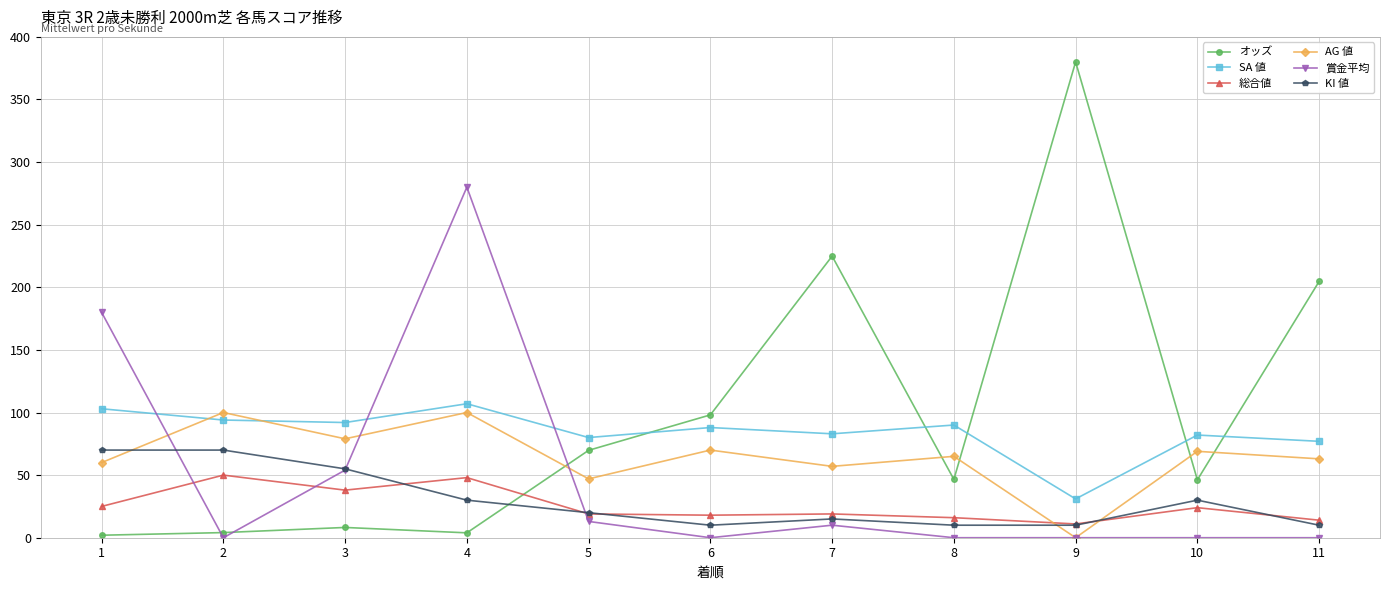

Which category has the highest value across all series?

9